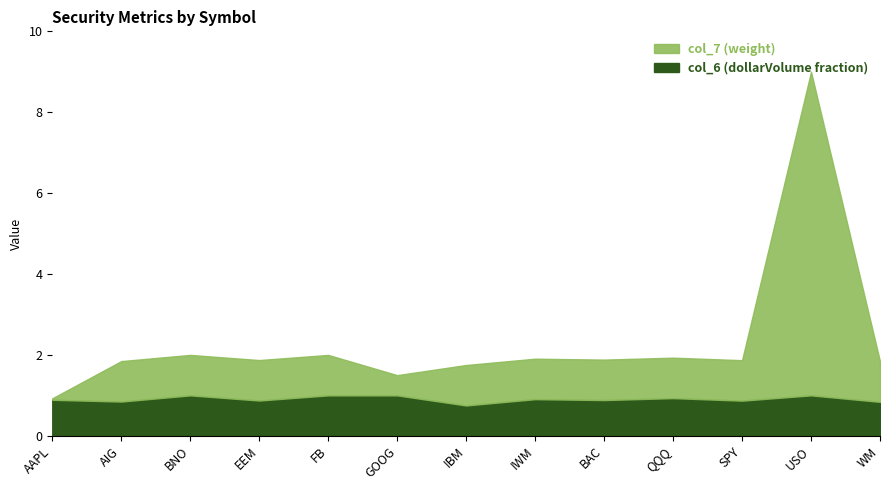

The col_7 (weight) series shows 0.6 at SPY. True or false?

False